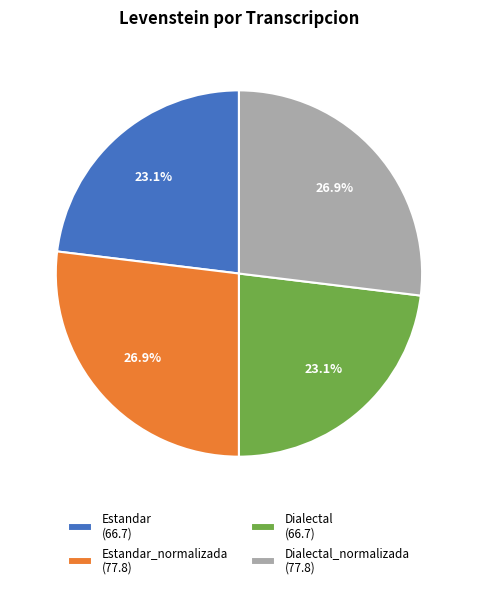

Combined, do Estandar_normalizada (77.8) and Dialectal_normalizada (77.8) account for over 50%?

Yes